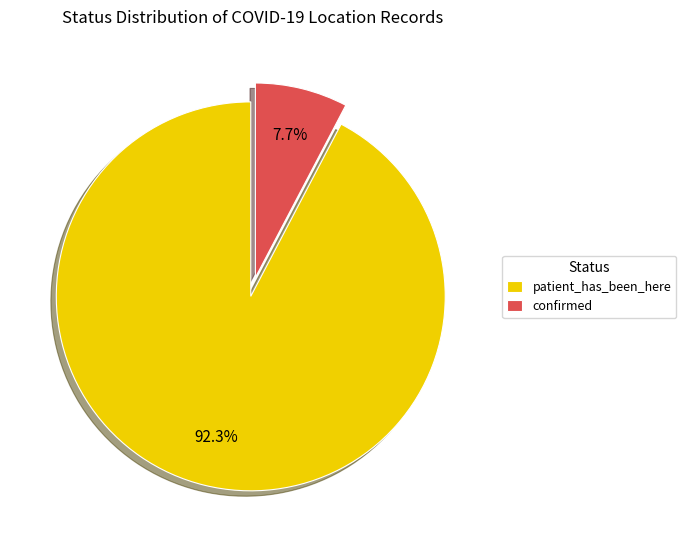

What percentage do patient_has_been_here and confirmed together represent?

100.0%